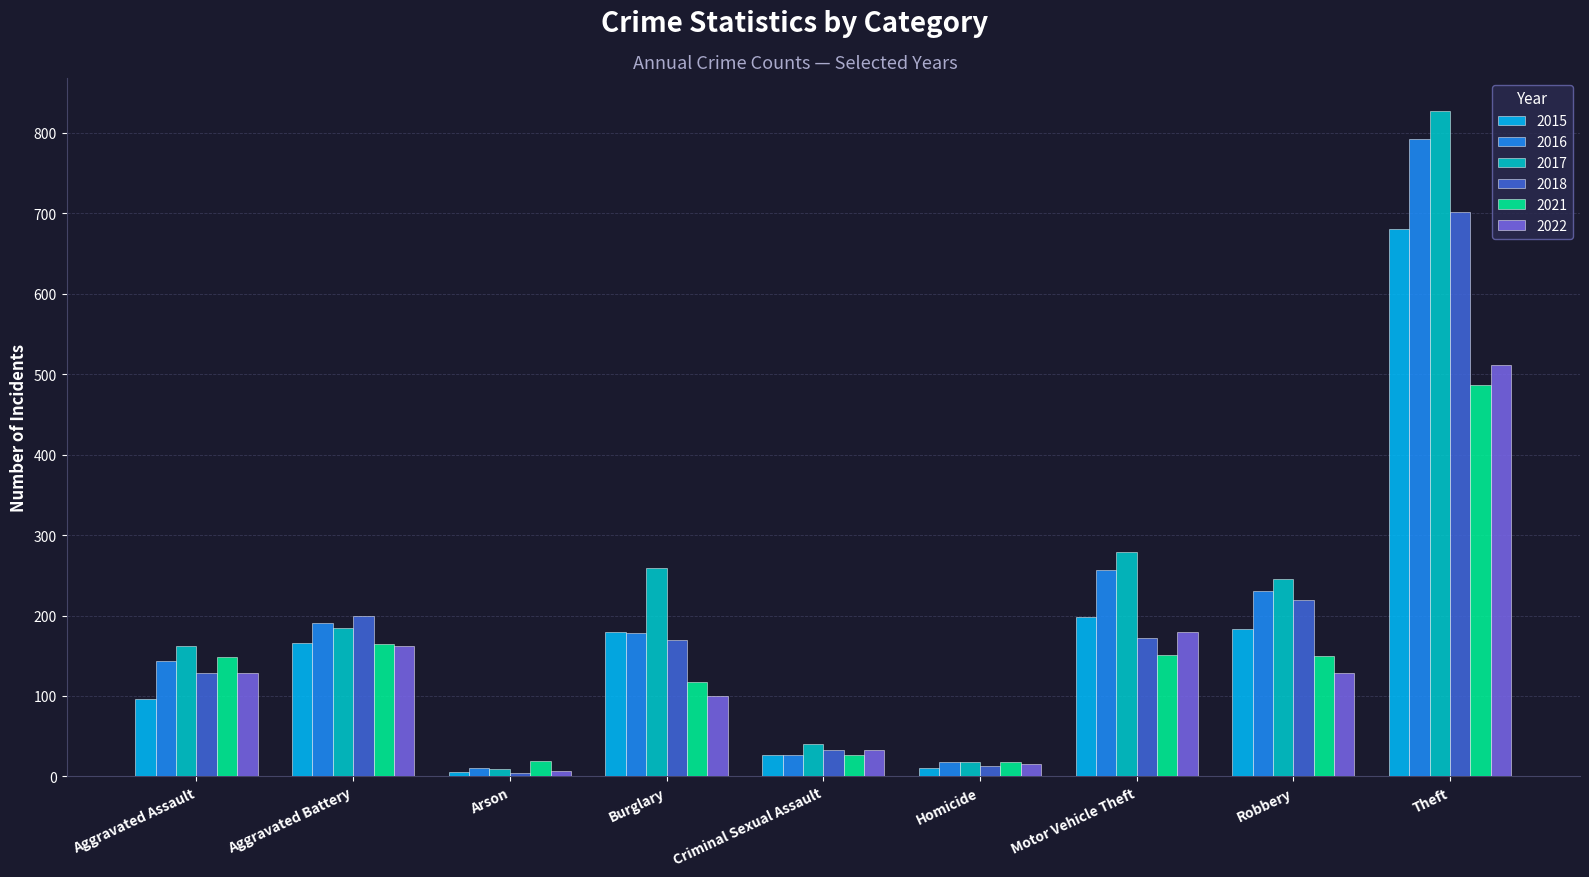

Which series has the largest total across all categories?

2017